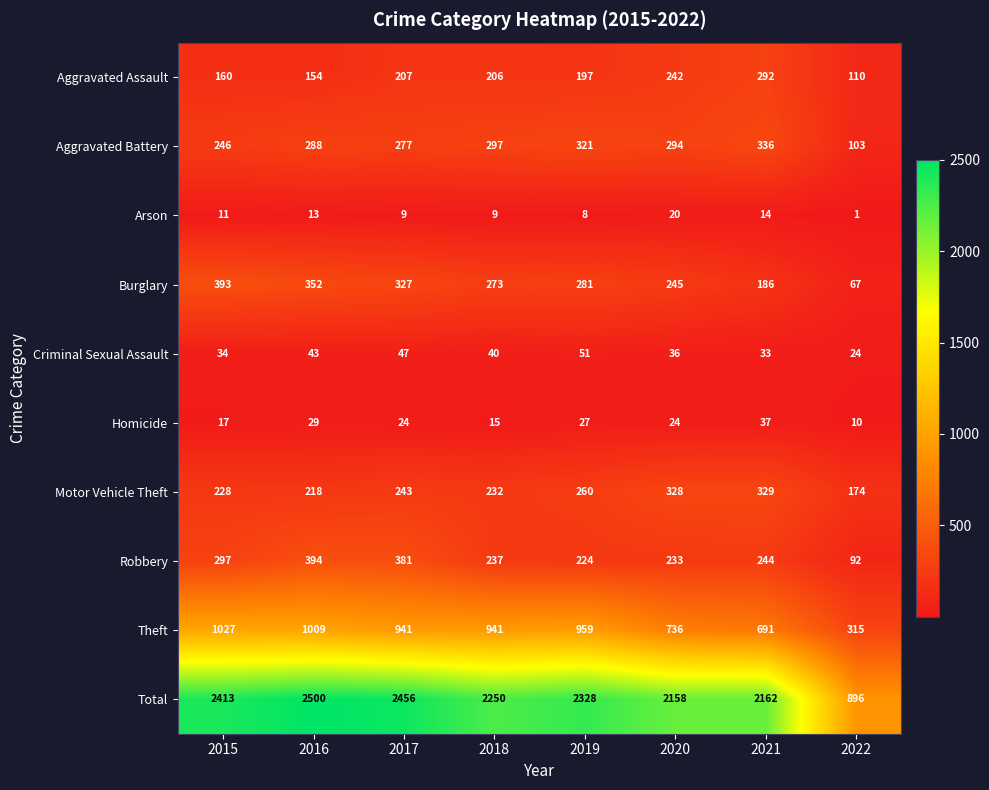

Rank the series by their maximum value, from highest to lowest.

Total, Theft, Robbery, Burglary, Aggravated Battery, Motor Vehicle Theft, Aggravated Assault, Criminal Sexual Assault, Homicide, Arson